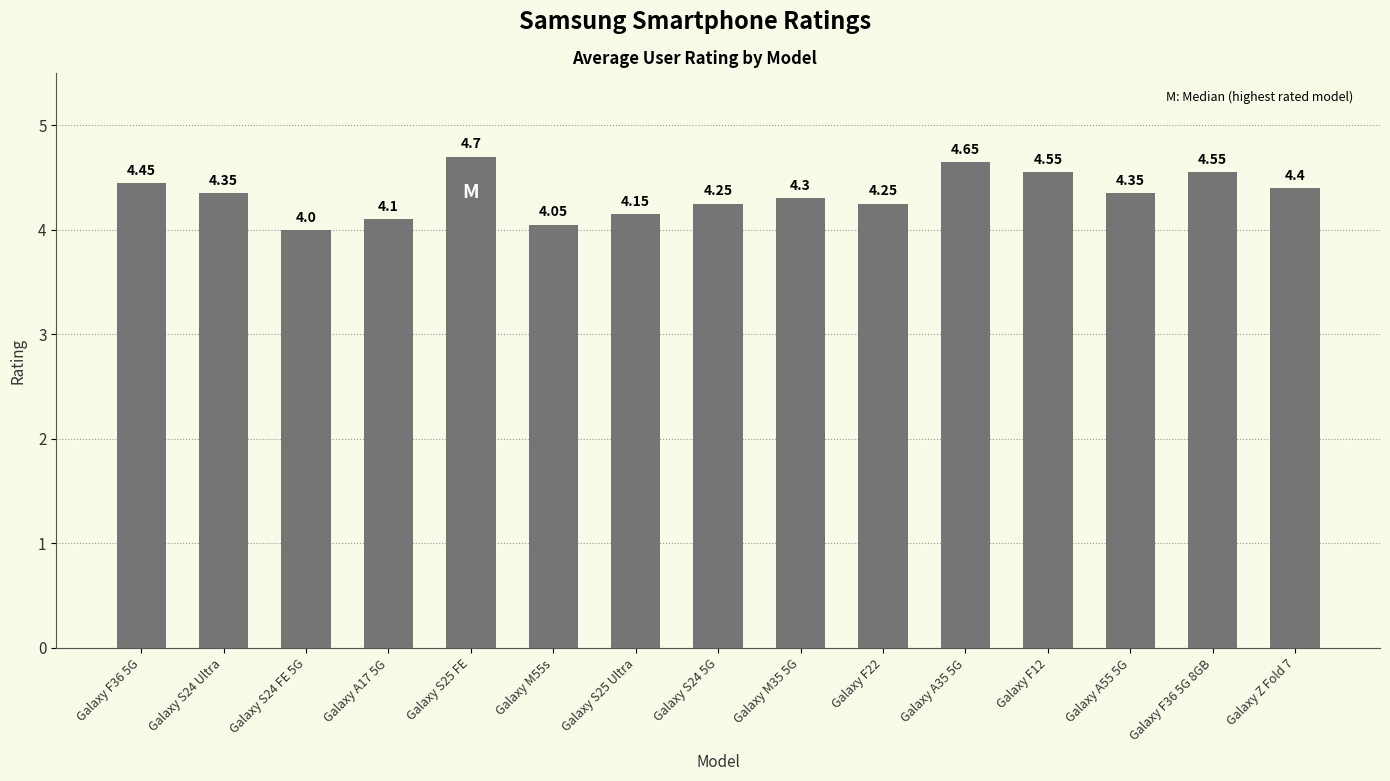

Which category has the highest value across all series?

Galaxy S25 FE